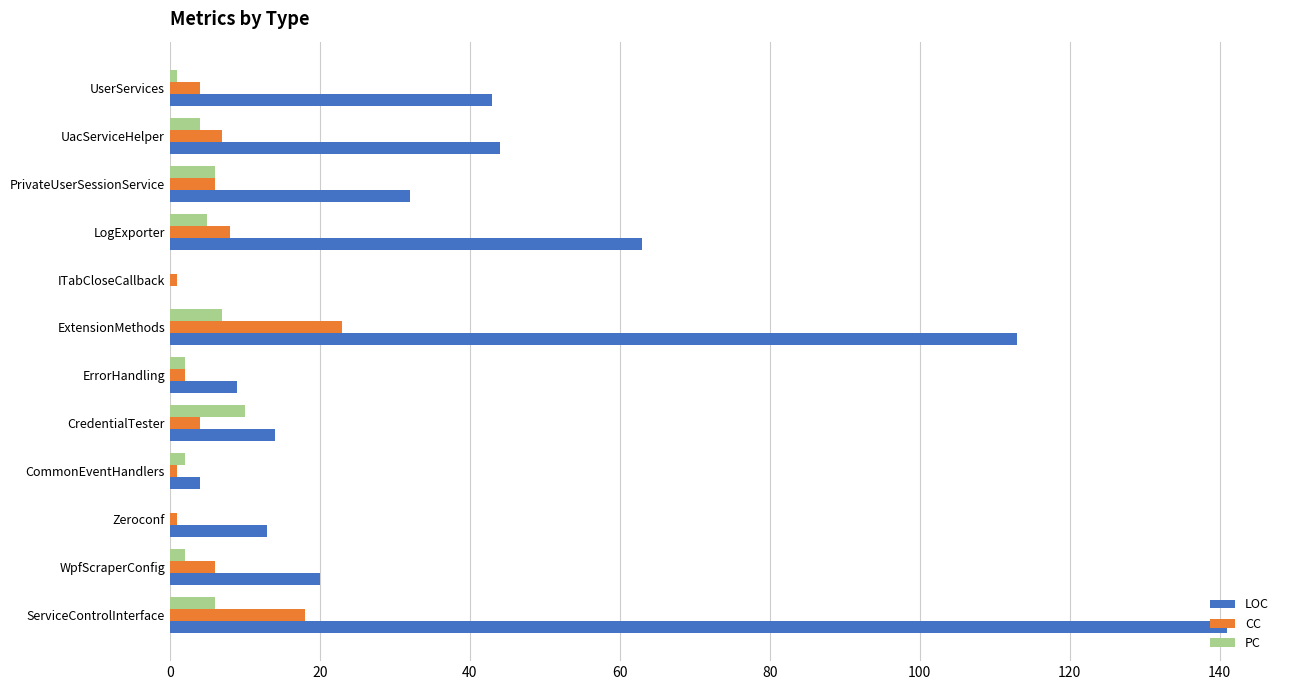

Which series has the largest total across all categories?

LOC